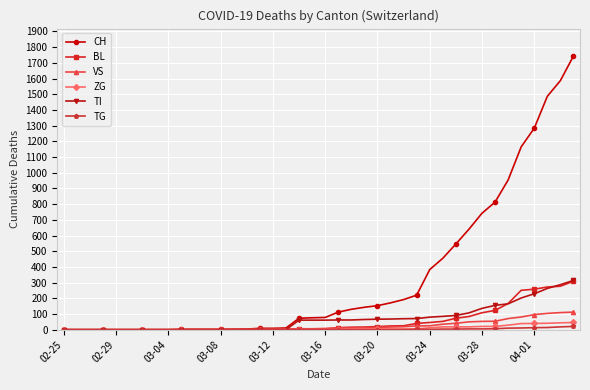

What is the greatest value displayed?

1744